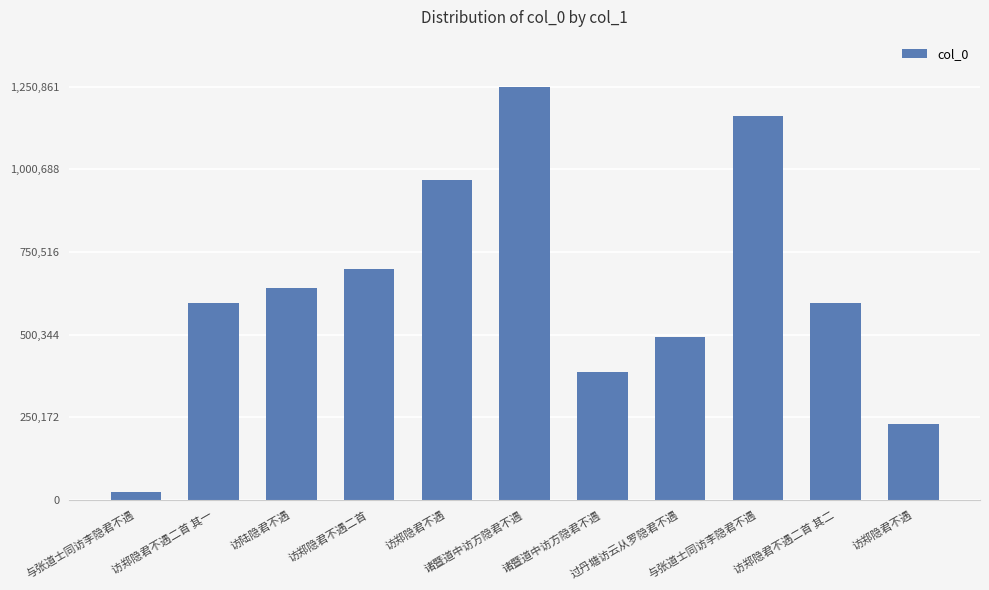

Reading left to right, transcribe all the data shown in this chart.

23646	596942	640926	700122	969101	1250861	386942	491780	1162318	596943	228474